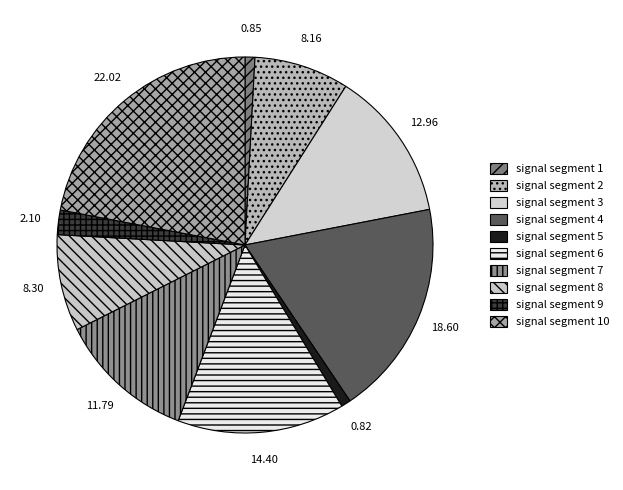

Which category has the smallest portion of the pie?

signal segment 5